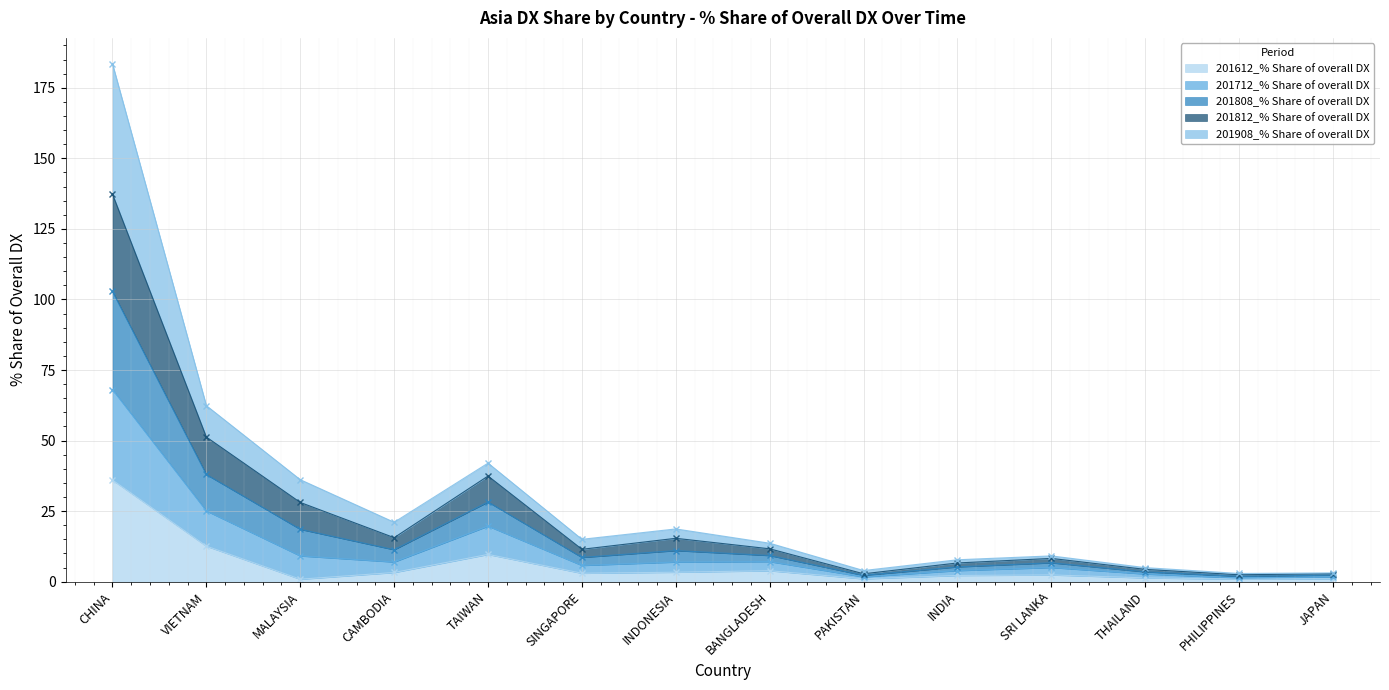

The value of 201612_% Share of overall DX at TAIWAN is 9.7. True or false?

True